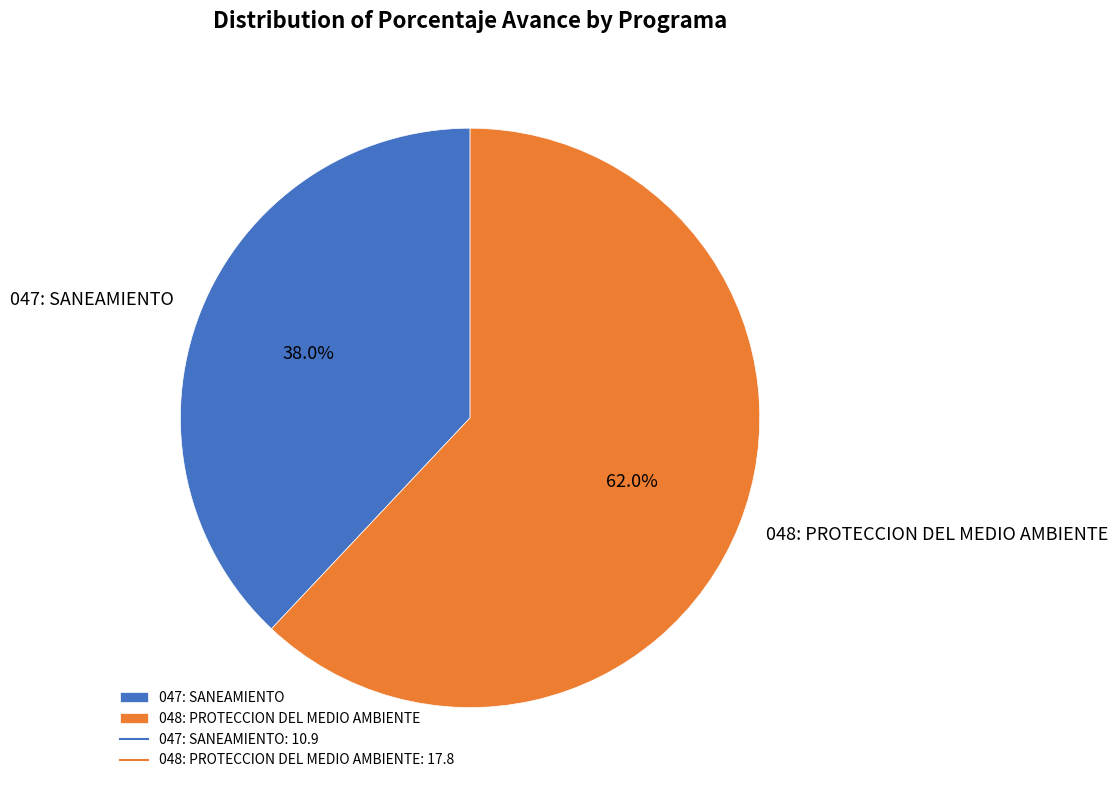

How many slices are in this pie chart?

2